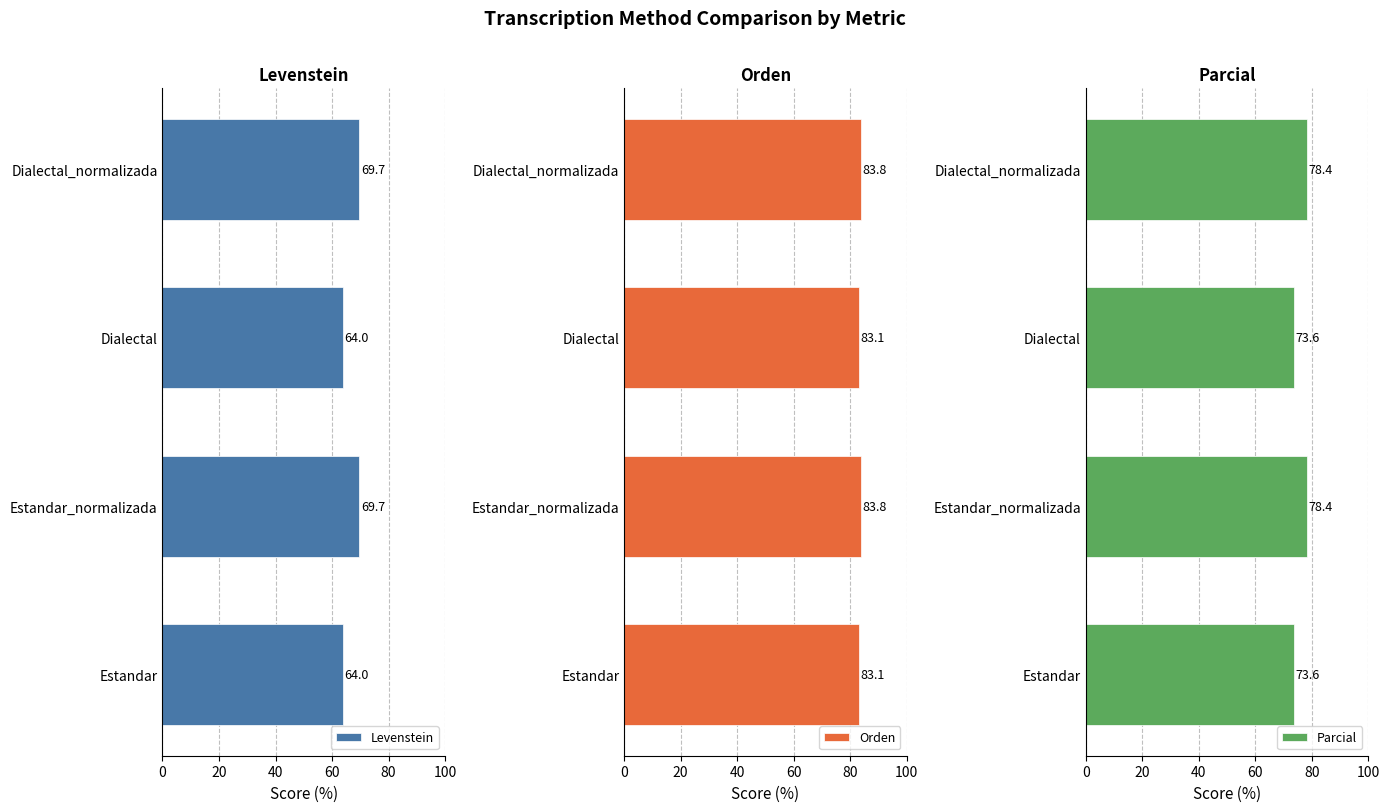

What is the average value of the Parcial series?

76.0